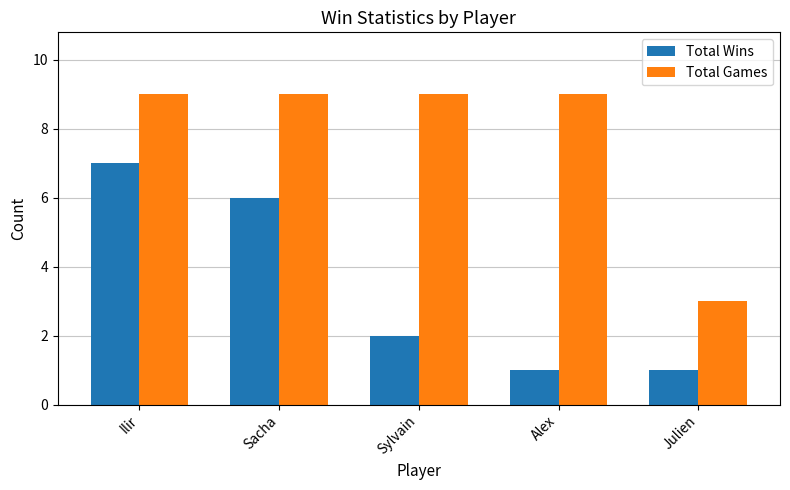

Between Sylvain and Alex, which series saw the biggest shift?

Total Wins